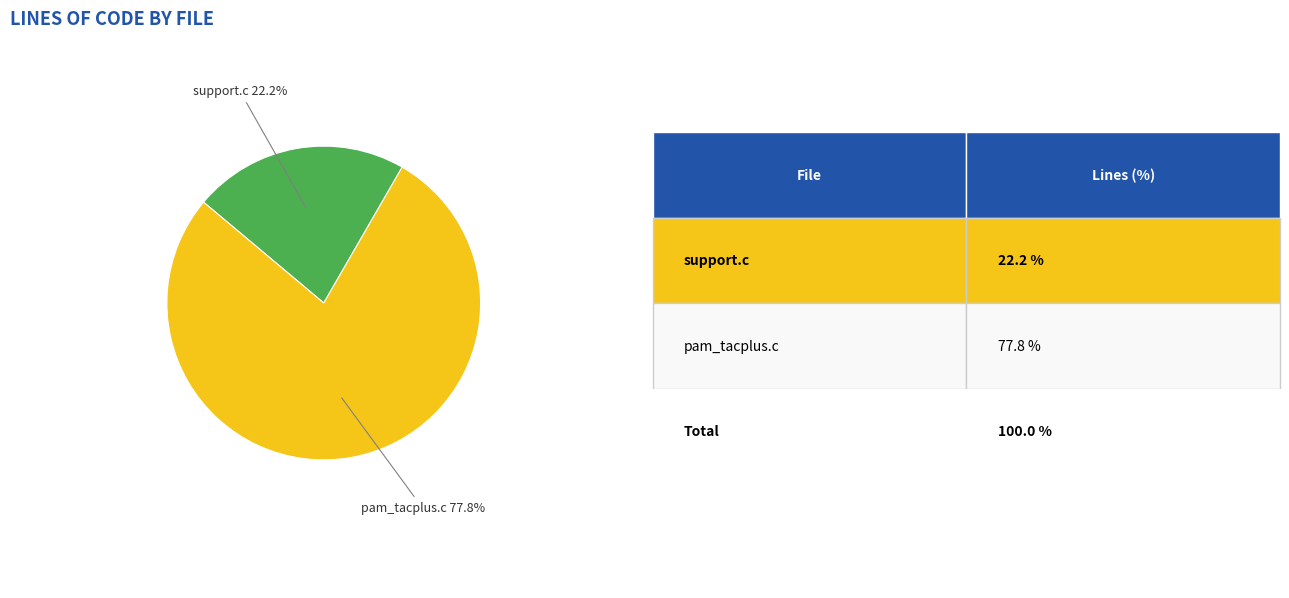

To the nearest percent, what is the combined percentage of pam_tacplus.c and support.c?

100%